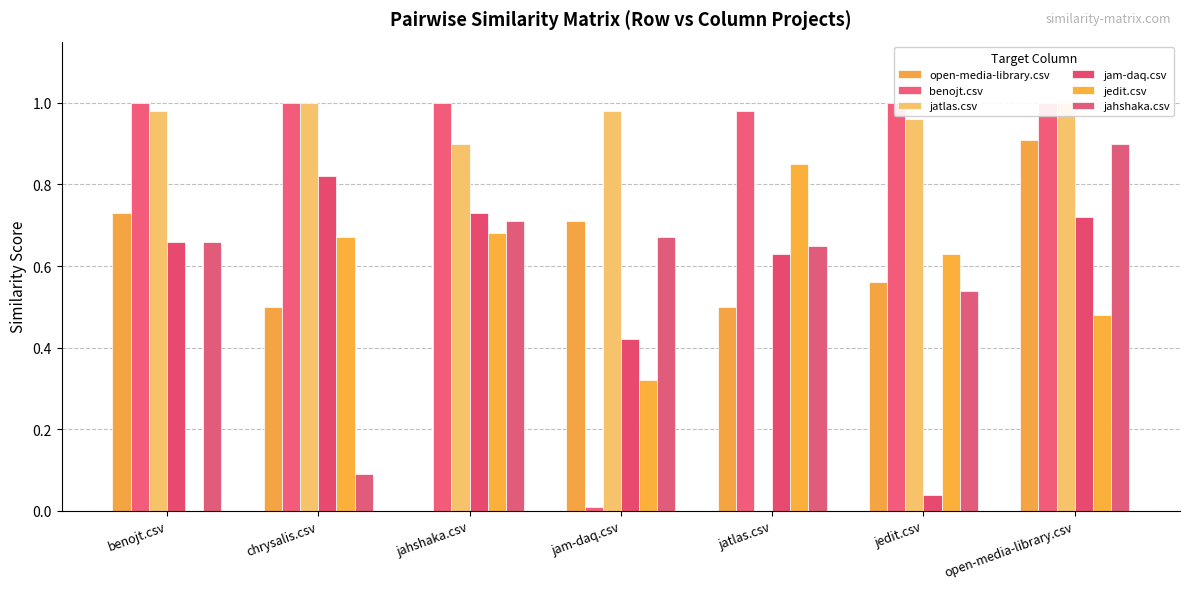

The jedit.csv series shows 0.7 at jahshaka.csv. True or false?

True